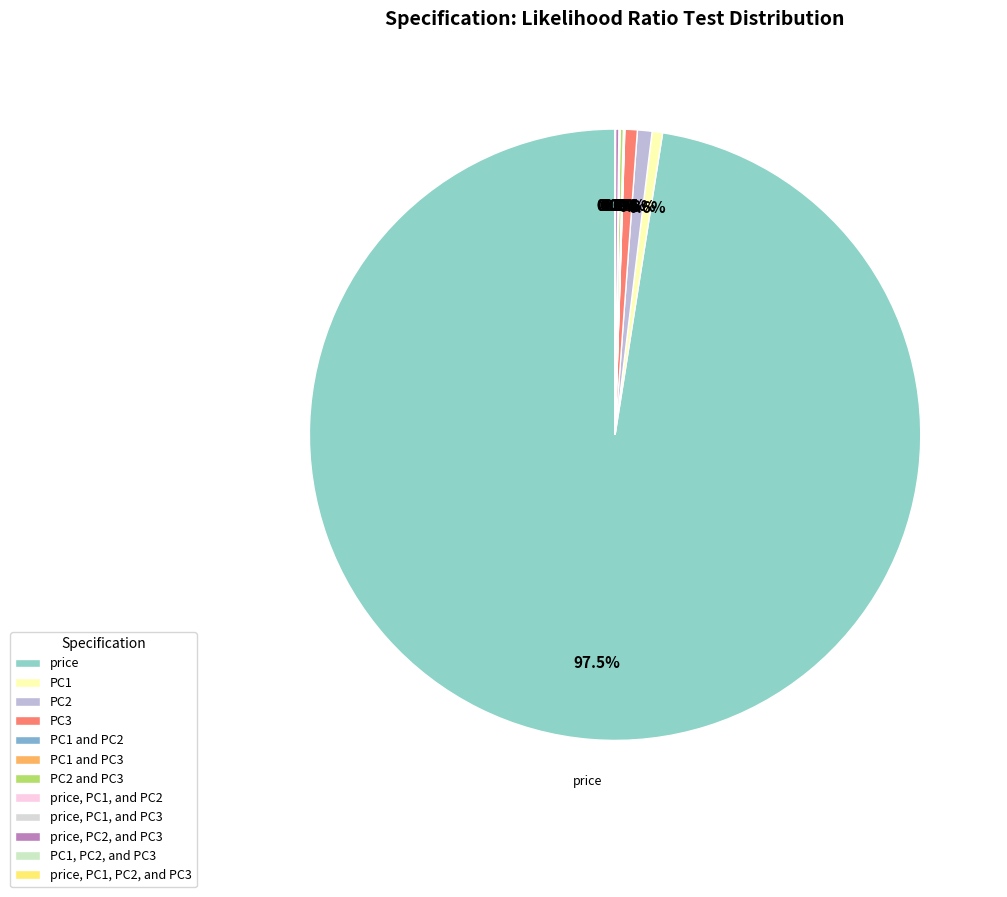

How much of the chart is everything except price, PC1, PC2, and PC3?

100.0%